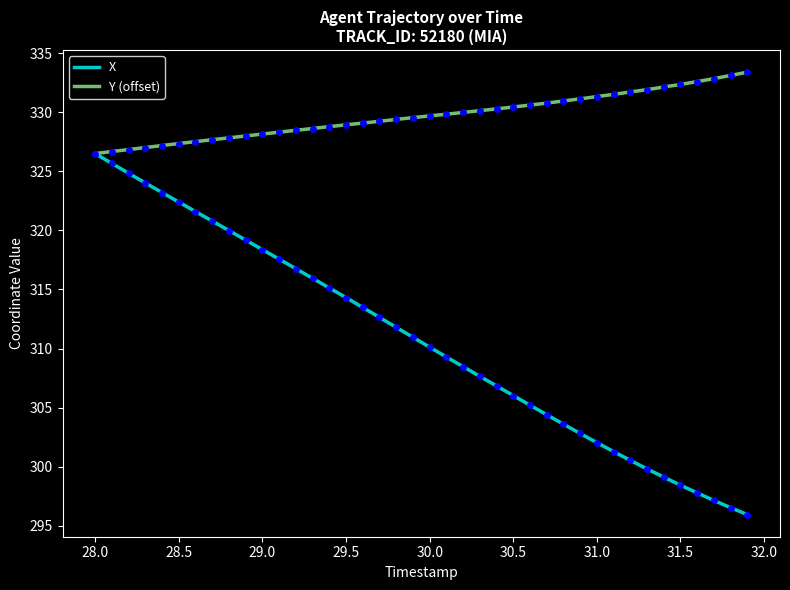

What is the highest value of the Y (offset) series?

333.4